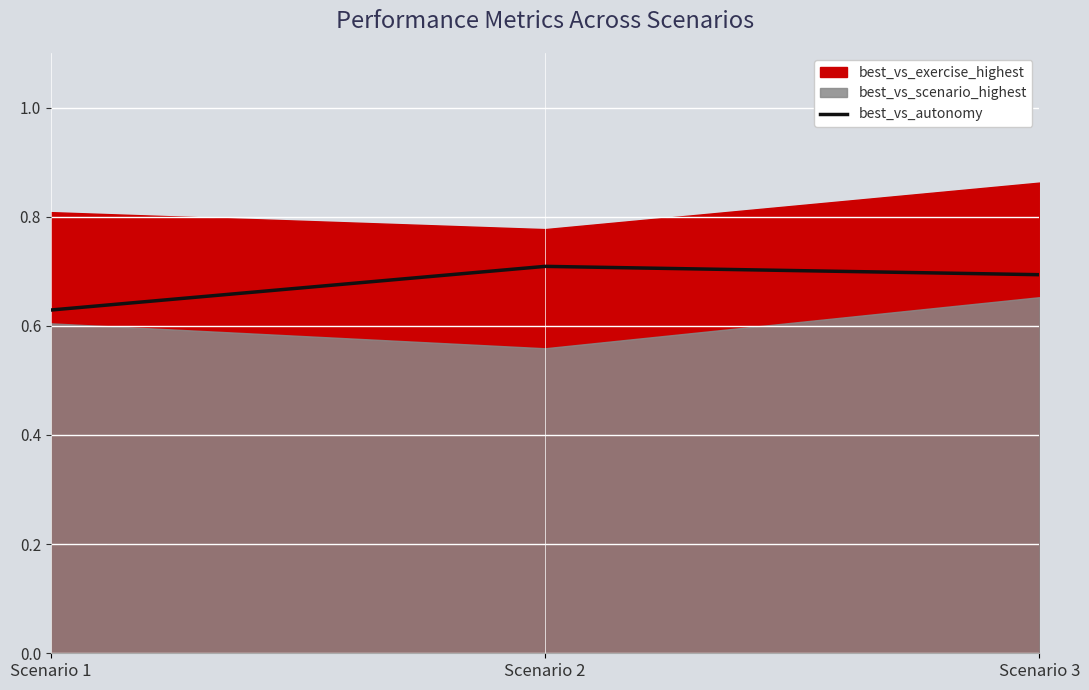

What is the minimum value shown in the chart?

0.6